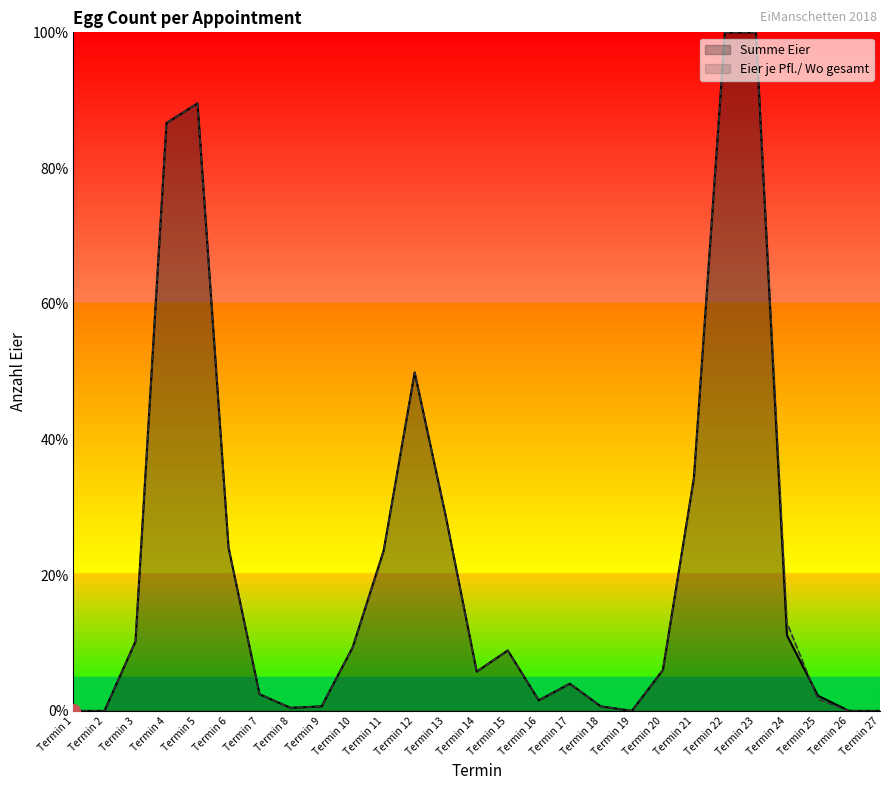

Does the chart display data point markers on the line(s)?

No